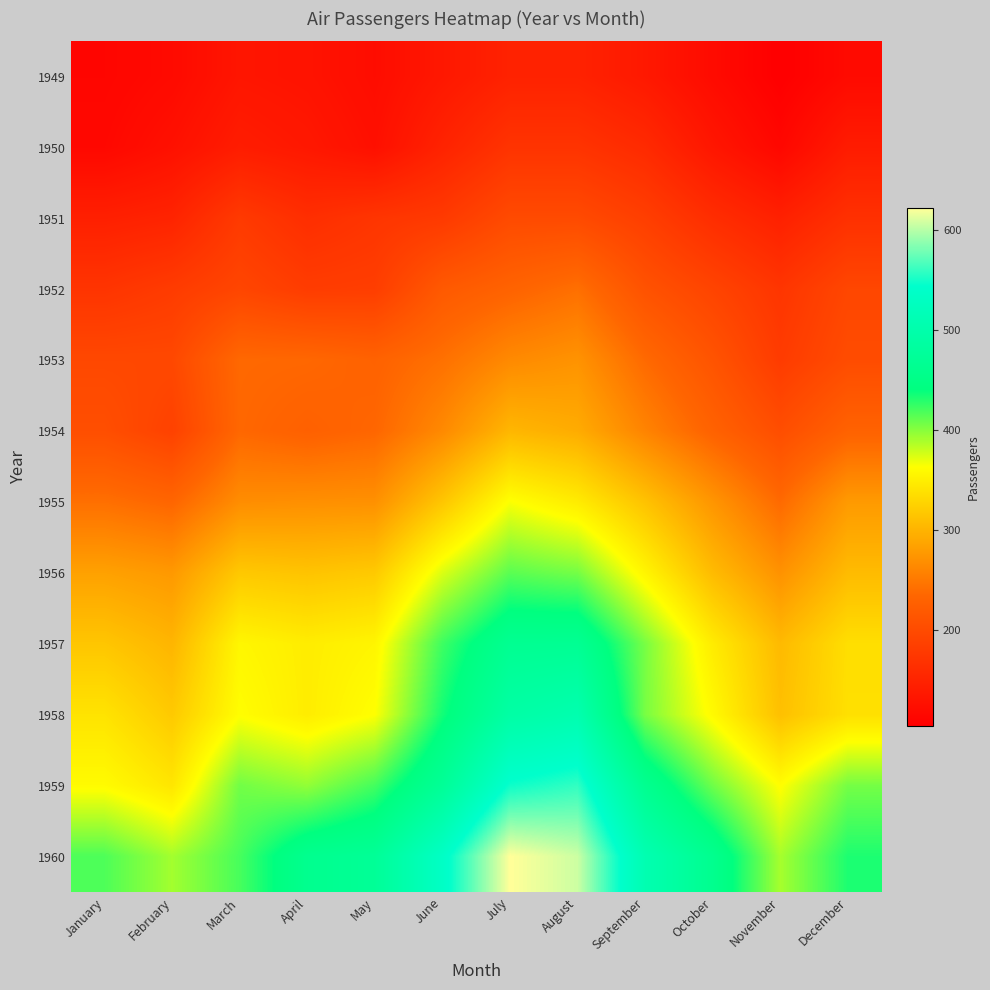

Rank the series by their maximum value, from highest to lowest.

1960, 1959, 1958, 1957, 1956, 1955, 1954, 1953, 1952, 1951, 1950, 1949